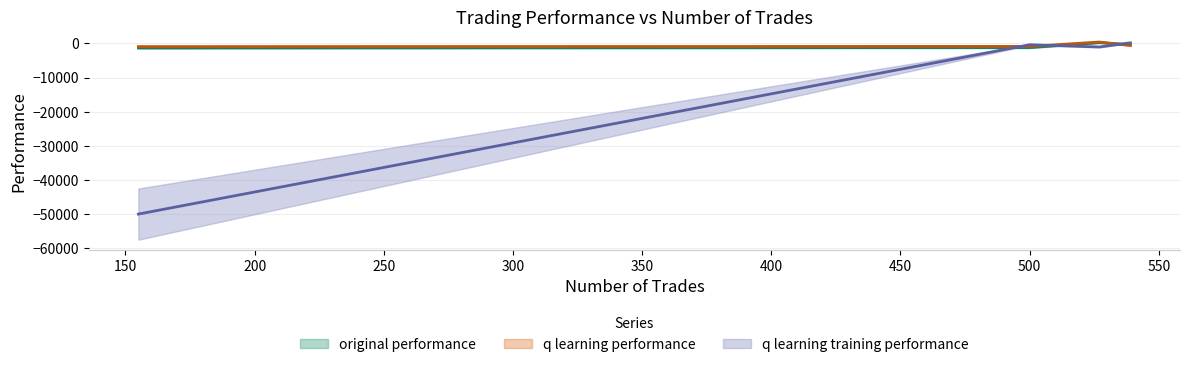

What are all the series names shown in the legend?

original performance, q learning performance, q learning training performance